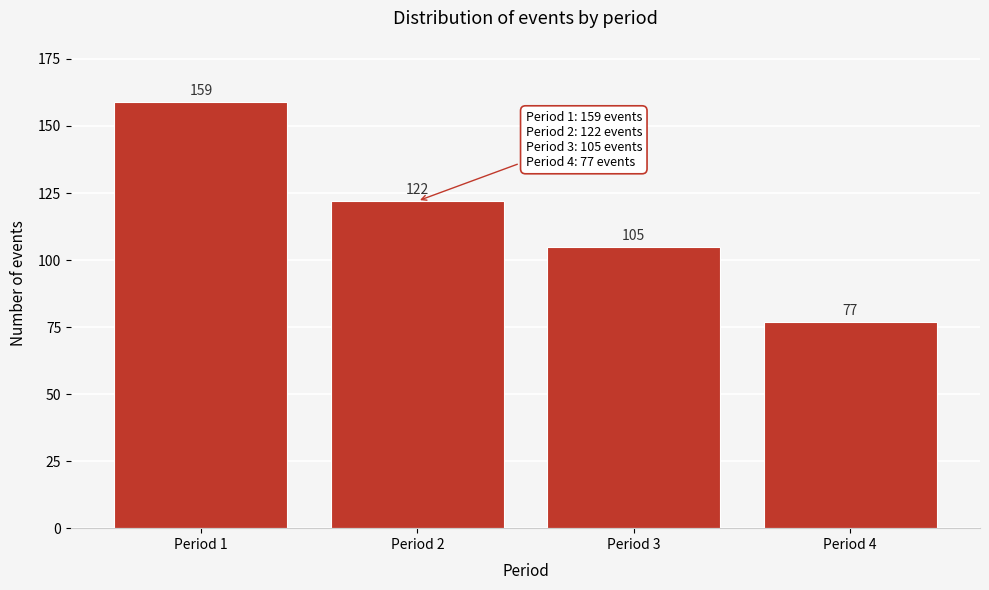

Reading right to left, list all the values displayed in this chart.

Period 4=77	Period 3=105	Period 2=122	Period 1=159